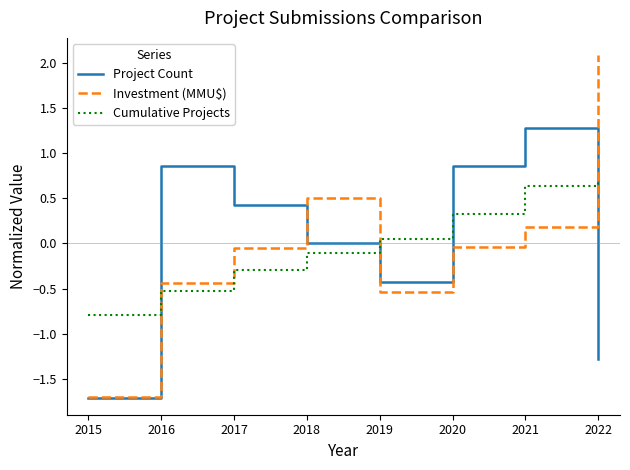

Which series changed the most between 2020 and 2021?

Project Count